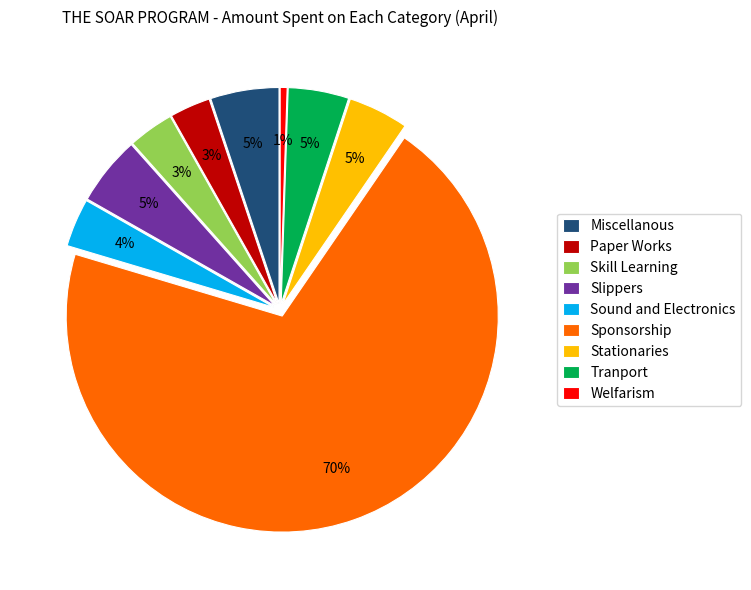

Combined, do Sponsorship and Welfarism account for over 50%?

Yes